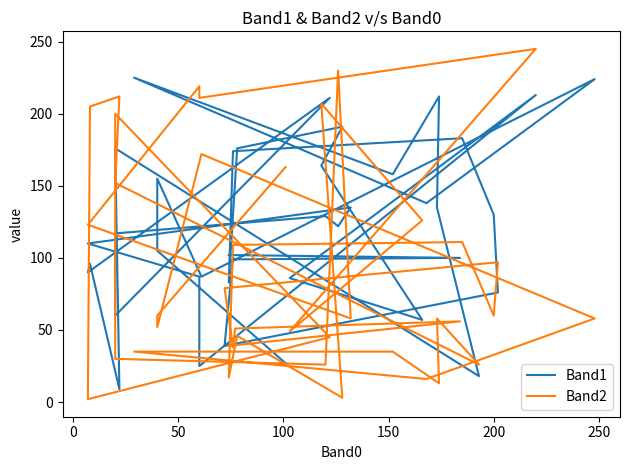

How many lines are shown in the chart?

2